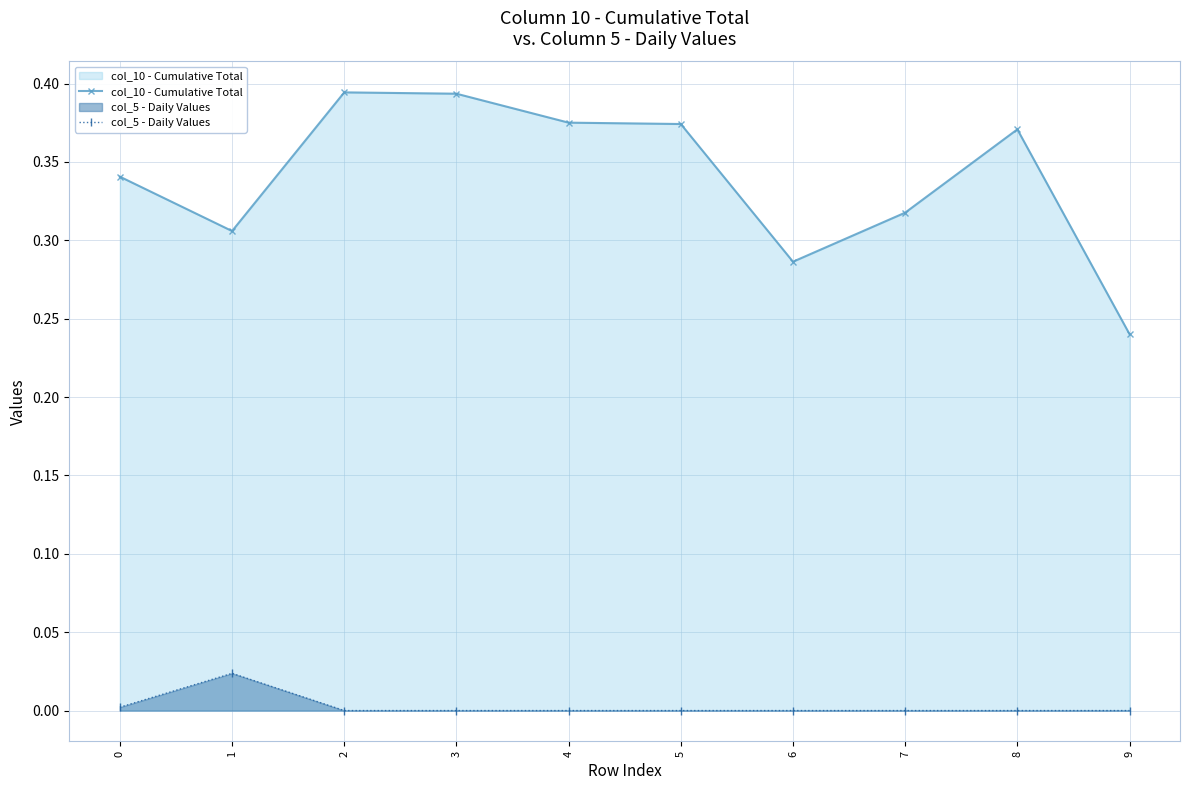

The value of col_10 - Cumulative Total at 6 is 0.4. True or false?

False